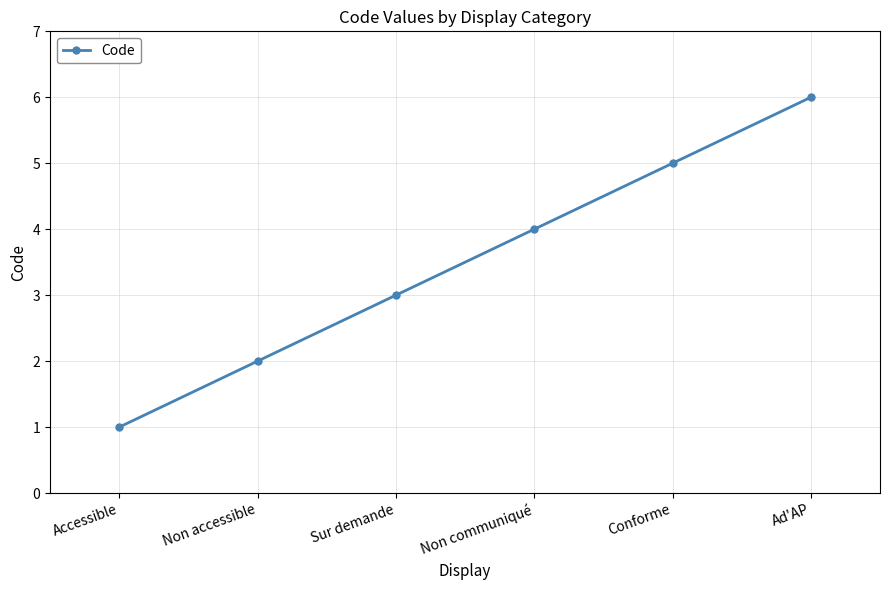

The chart shows a value of 6 at Ad'AP. True or false?

True